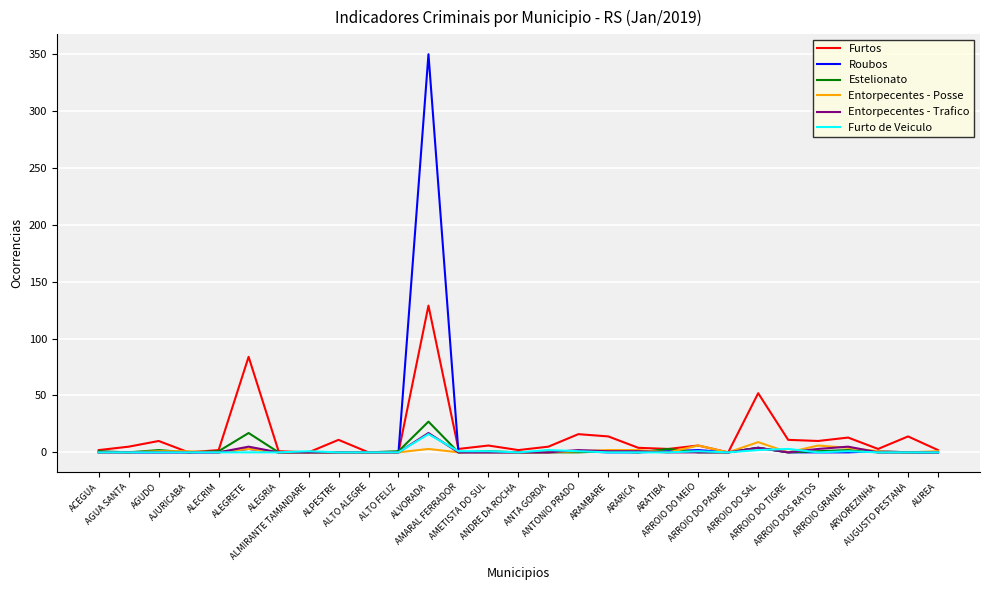

The value of Roubos at ARROIO DOS RATOS is 0. True or false?

True